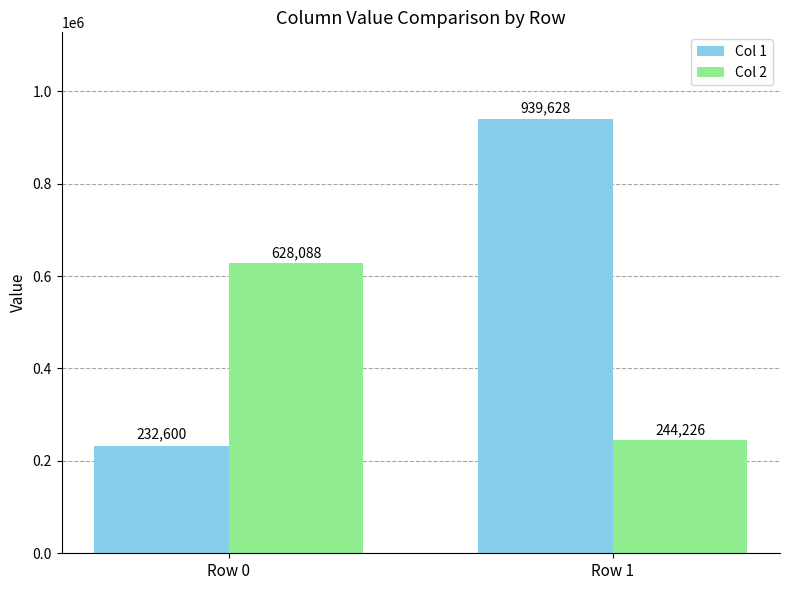

Rank the series by their maximum value, from highest to lowest.

Col 1, Col 2